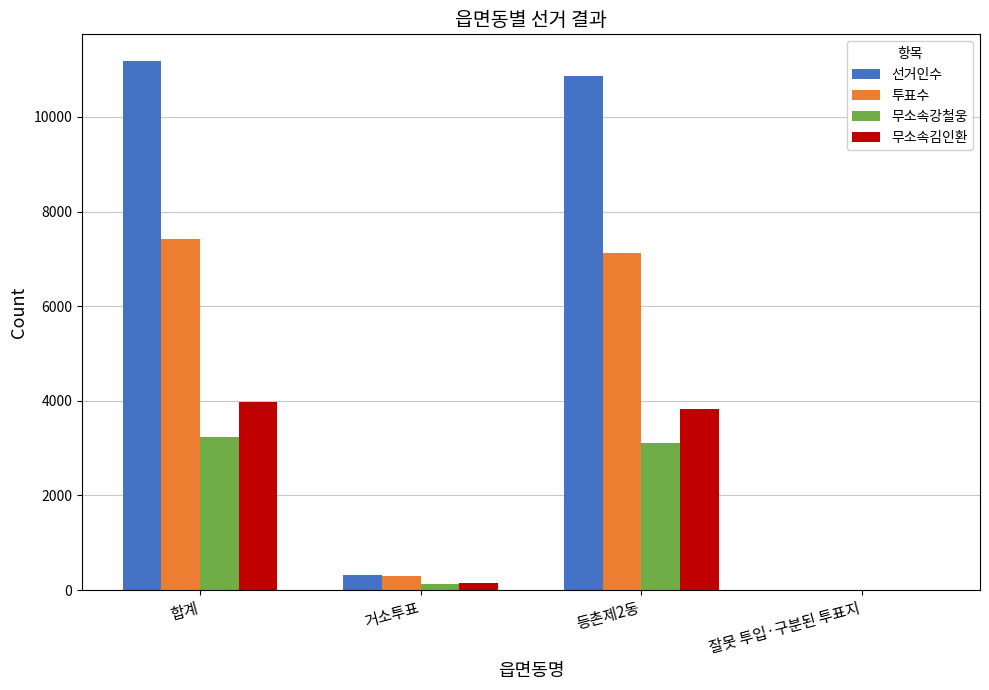

At which category does the chart reach its peak across all series?

합계